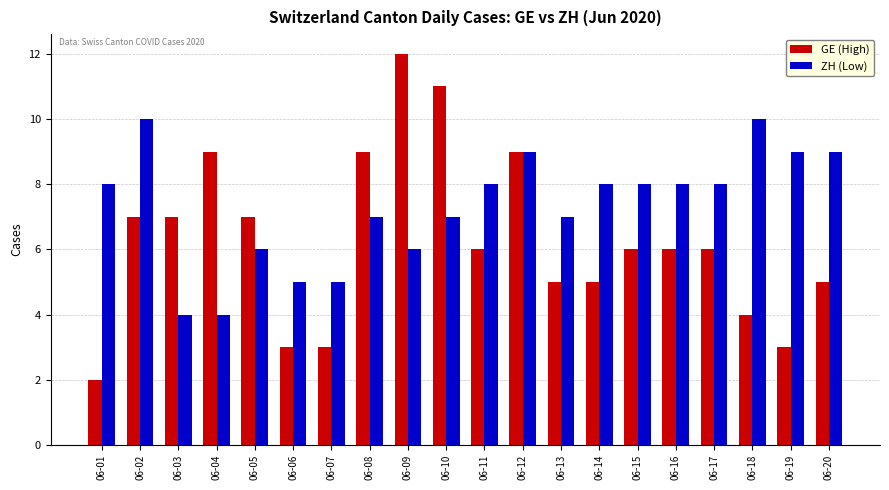

Which series has the largest total across all categories?

ZH (Low)